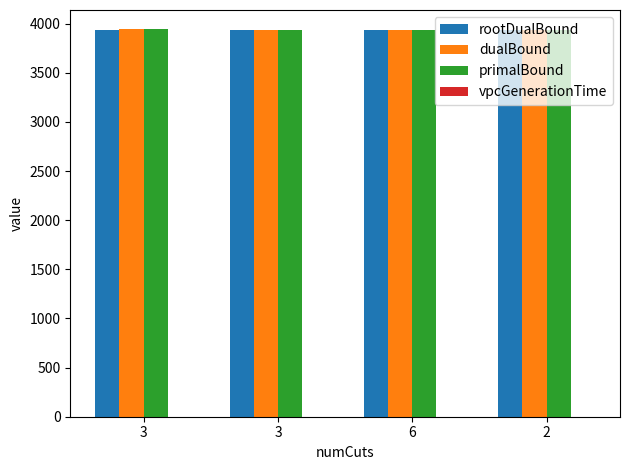

At which label does vpcGenerationTime first exceed 2?

3